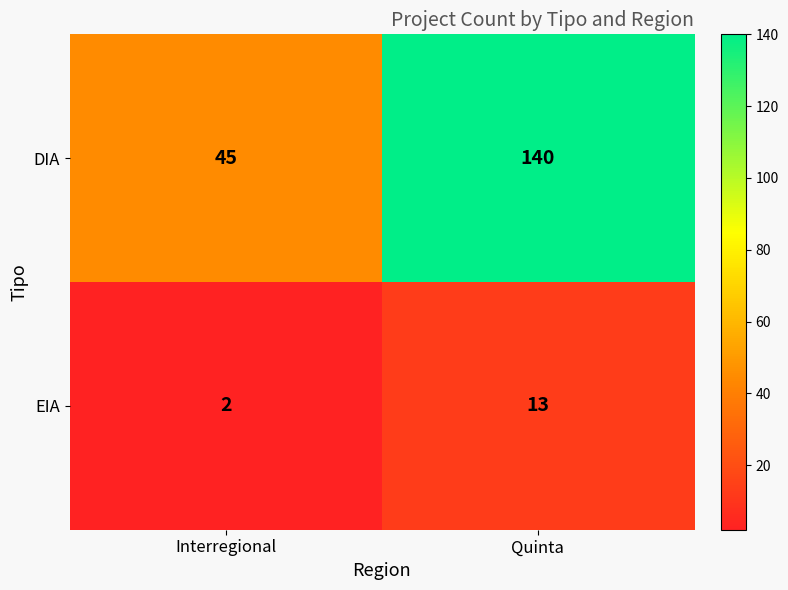

What is the sum of all DIA values?

185